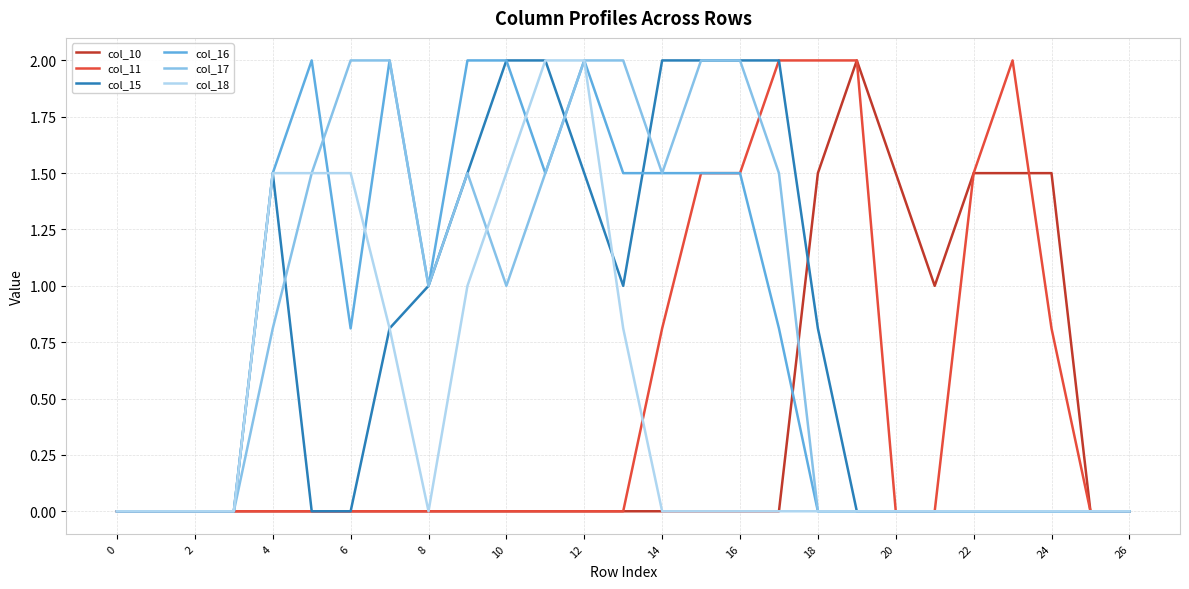

Does the chart display data point markers on the line(s)?

No